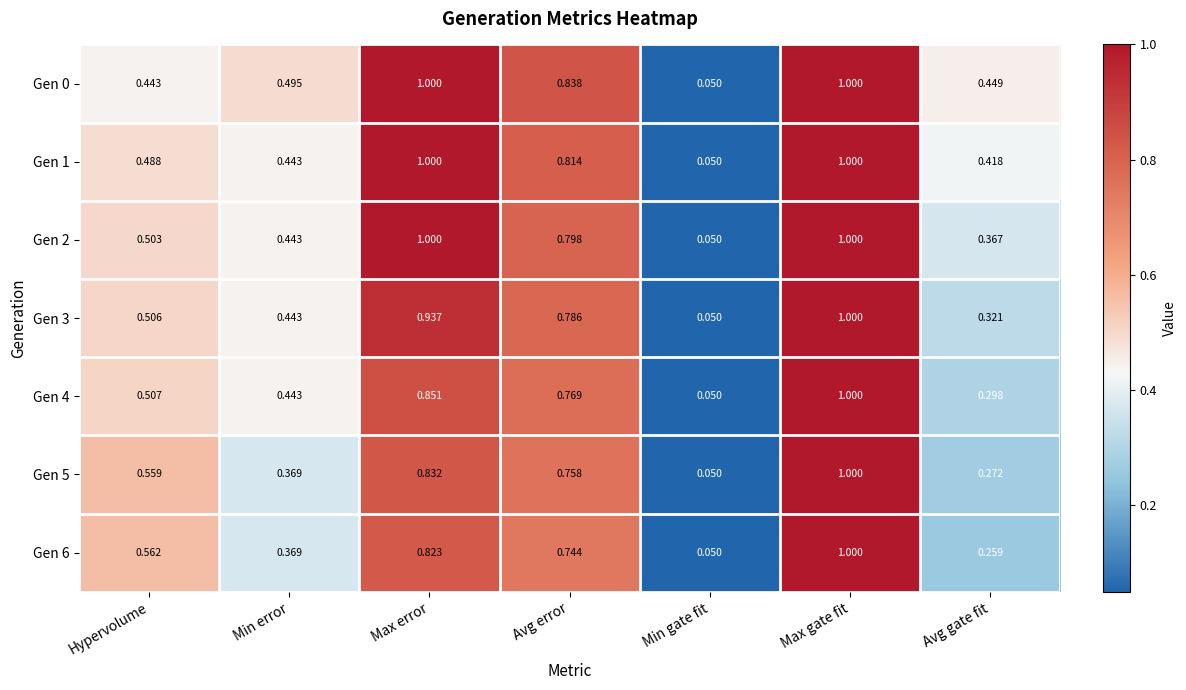

Is the value of Gen 1 at Min gate fit greater than the value of Gen 0 at Min error?

No